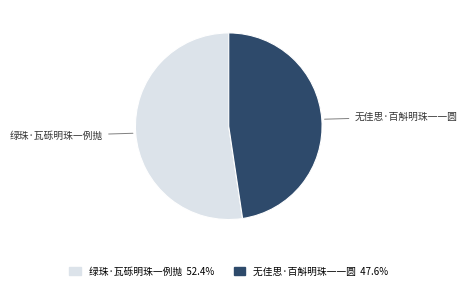

How many slices are in this pie chart?

2